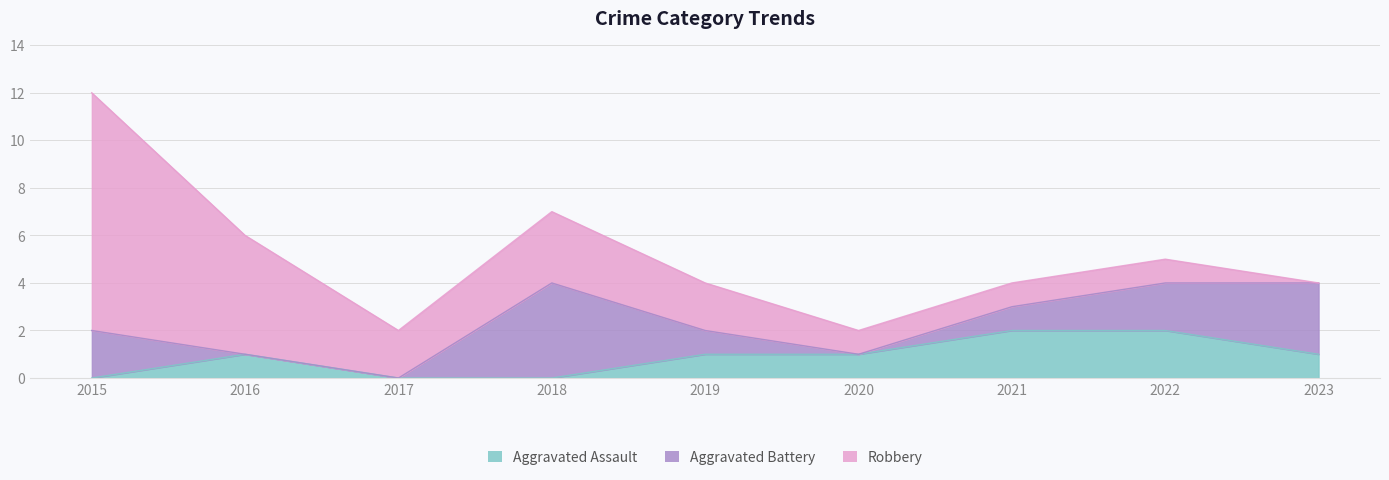

How many data points in Aggravated Battery are less than 1?

3